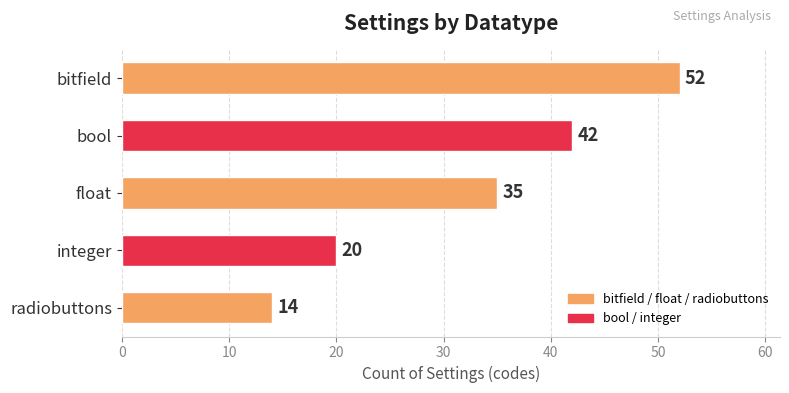

What position from the top is bool?

2